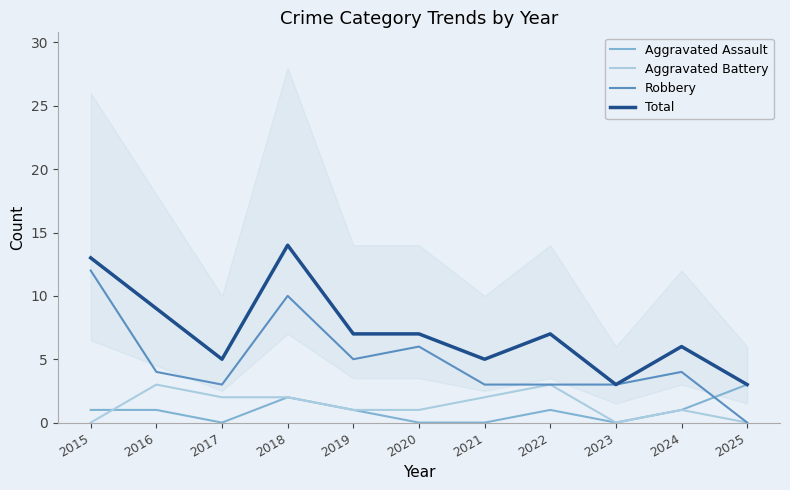

True or false: Aggravated Assault and Total cross at least once.

False